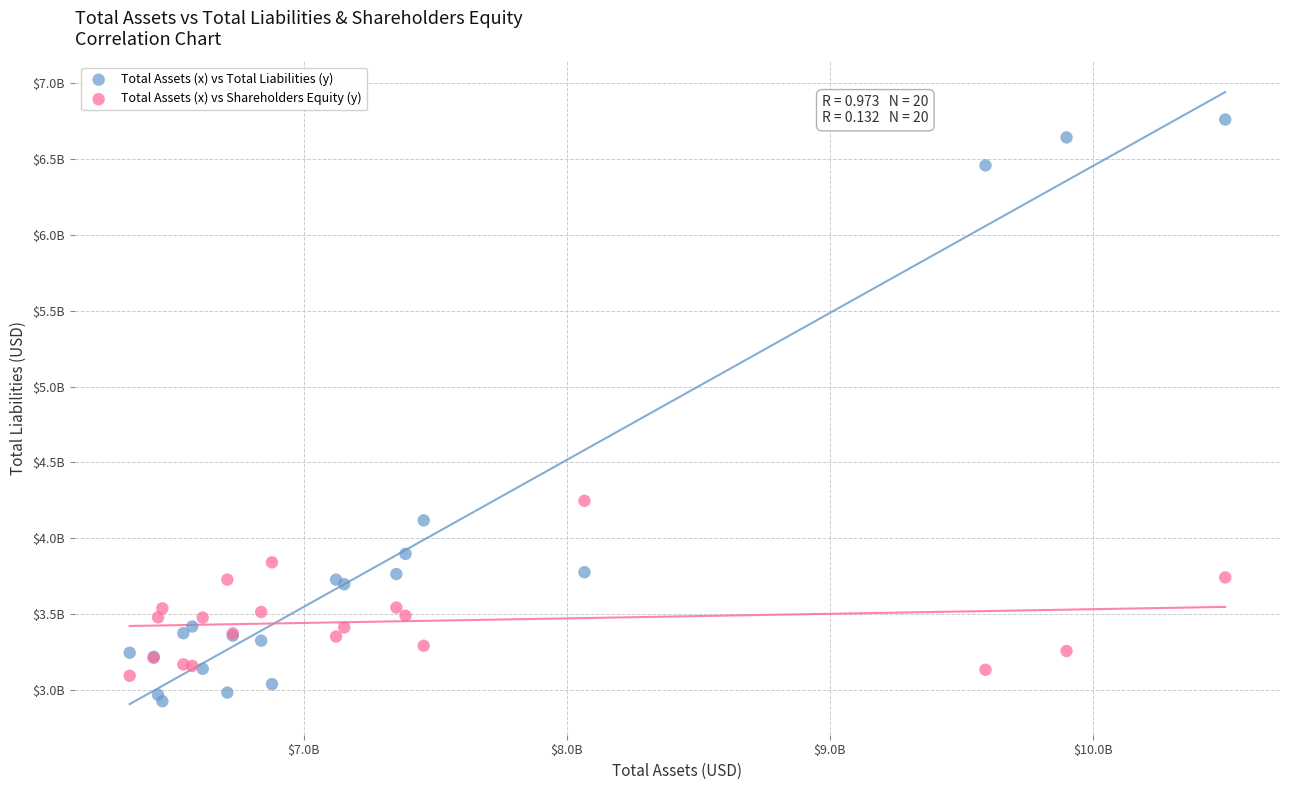

What are all the series names shown in the legend?

Total Assets (x) vs Total Liabilities (y), Total Assets (x) vs Shareholders Equity (y)